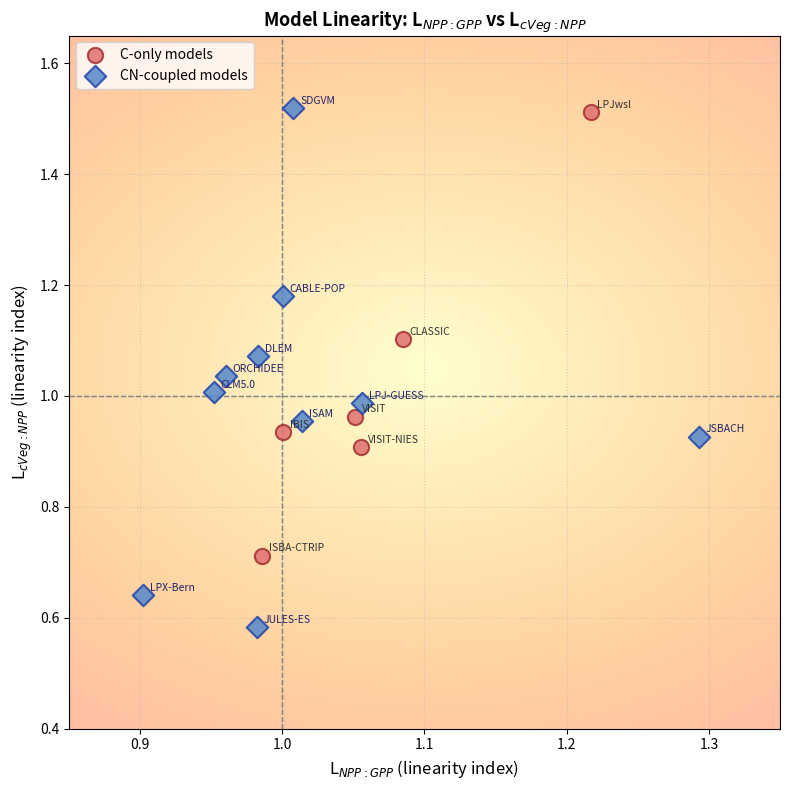

Which series contains the lowest Y value?

CN-coupled models